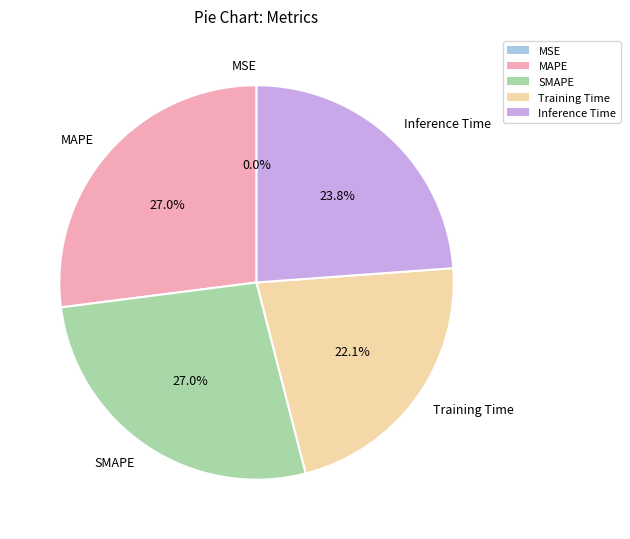

Combined, do SMAPE and Training Time account for over 50%?

No